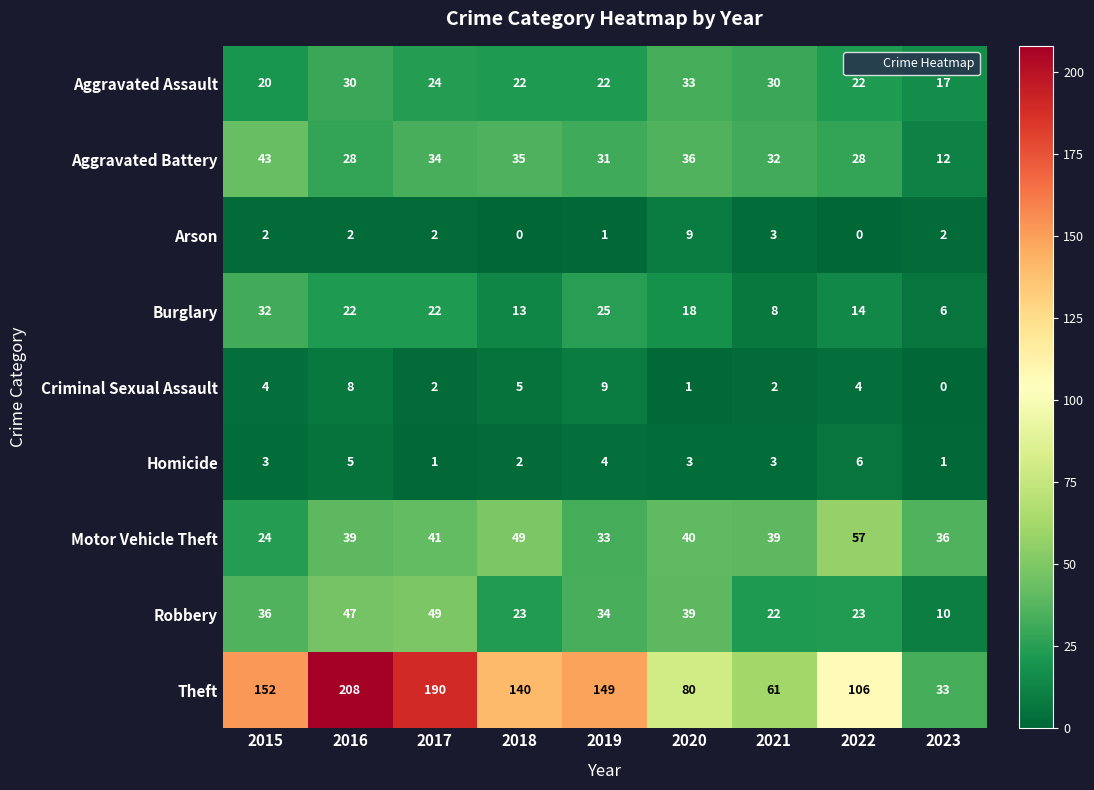

Is it true that Burglary equals 30 at 2020?

False